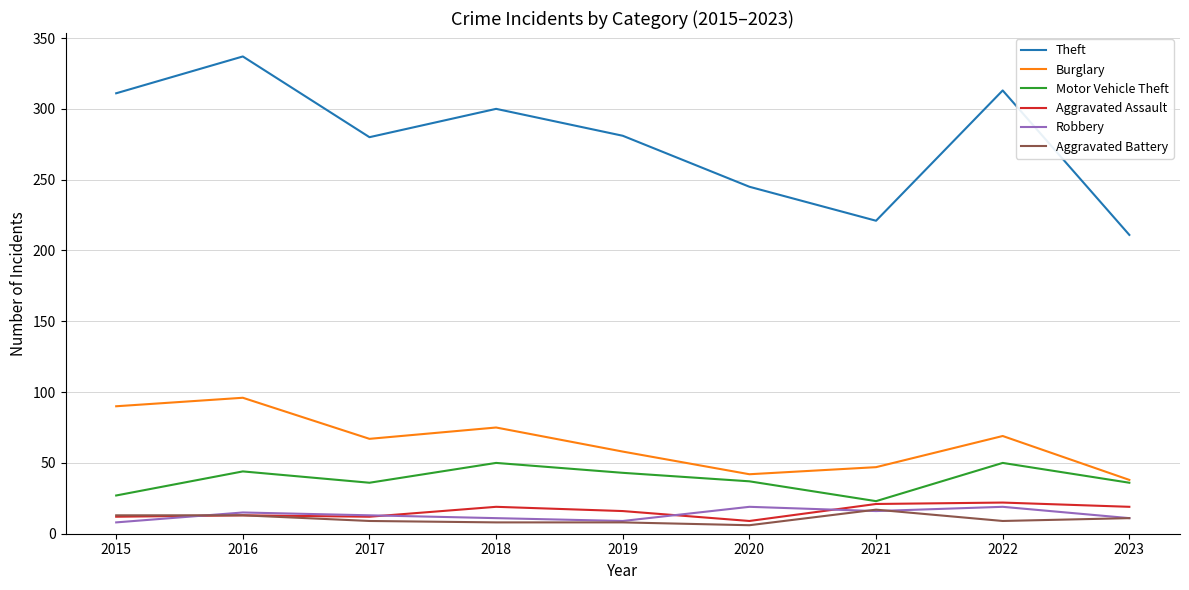

What are all the series names shown in the legend?

Theft, Burglary, Motor Vehicle Theft, Aggravated Assault, Robbery, Aggravated Battery